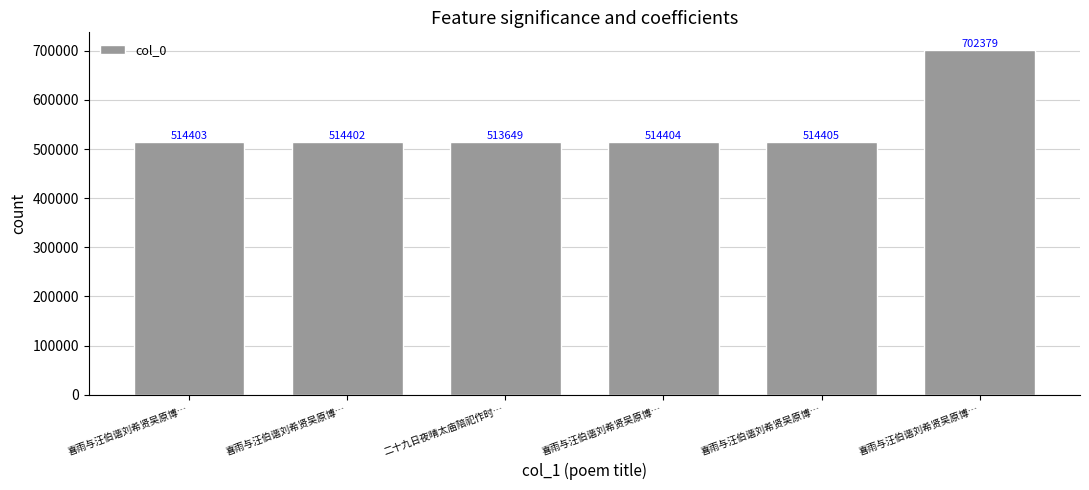

Rank the categories by value from highest to lowest.

喜雨与汪伯谐刘希贤吴原博…, 喜雨与汪伯谐刘希贤吴原博…, 喜雨与汪伯谐刘希贤吴原博…, 喜雨与汪伯谐刘希贤吴原博…, 喜雨与汪伯谐刘希贤吴原博…, 二十九日夜晴太庙陪祀作时…